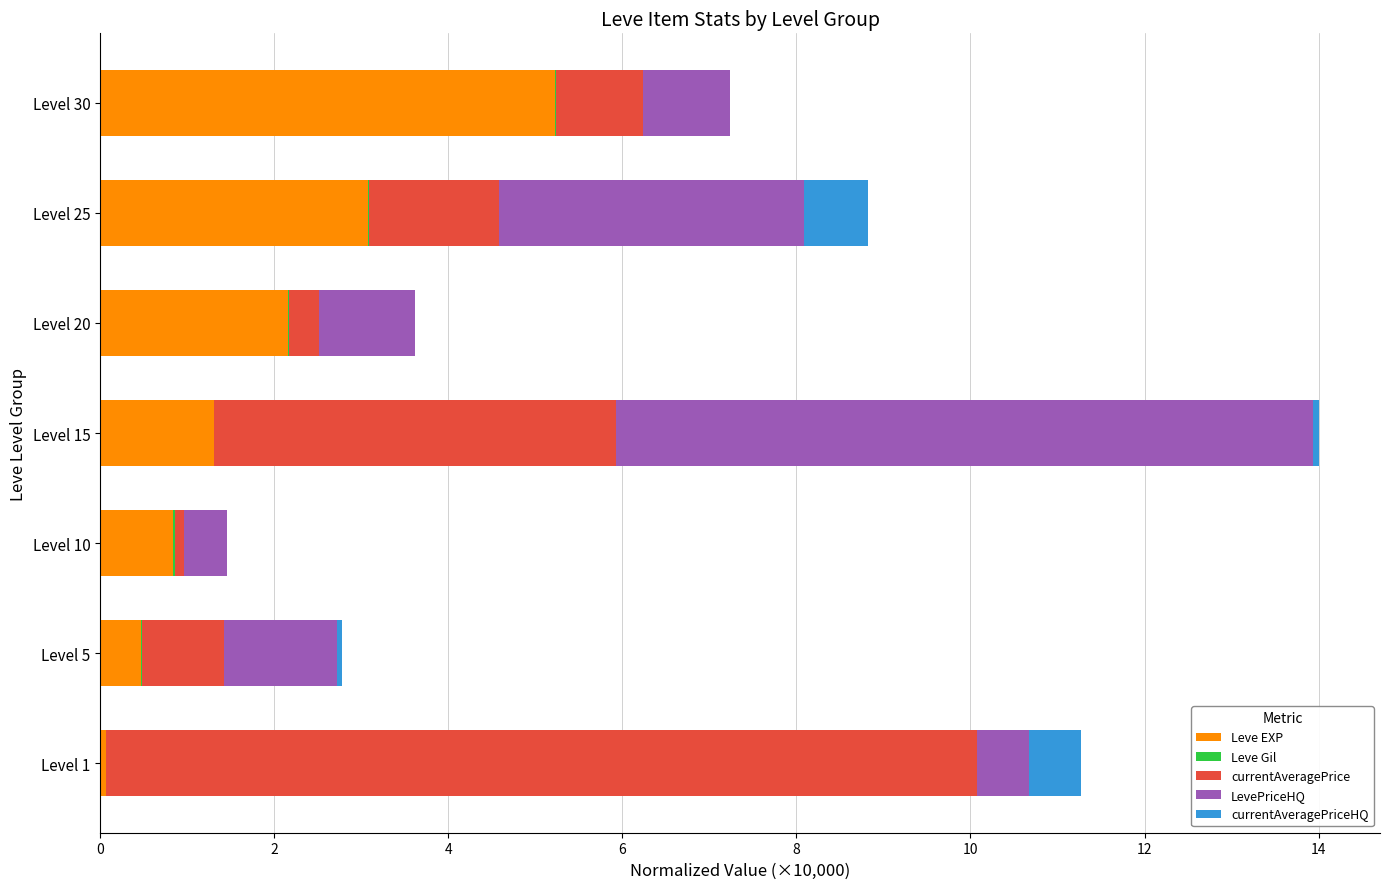

At which category is the sum across all series the highest?

Level 15